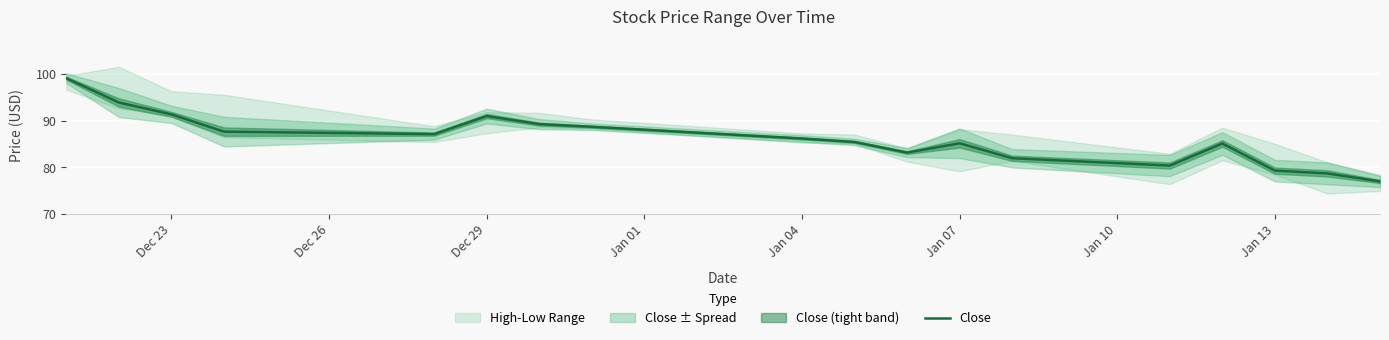

What is the lowest value of the Close series?

76.9